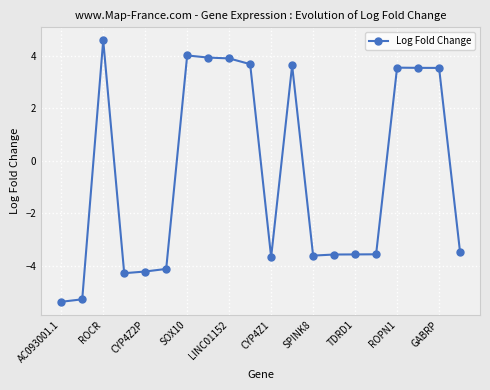

What is the value of the 4th point from the left?

-4.3